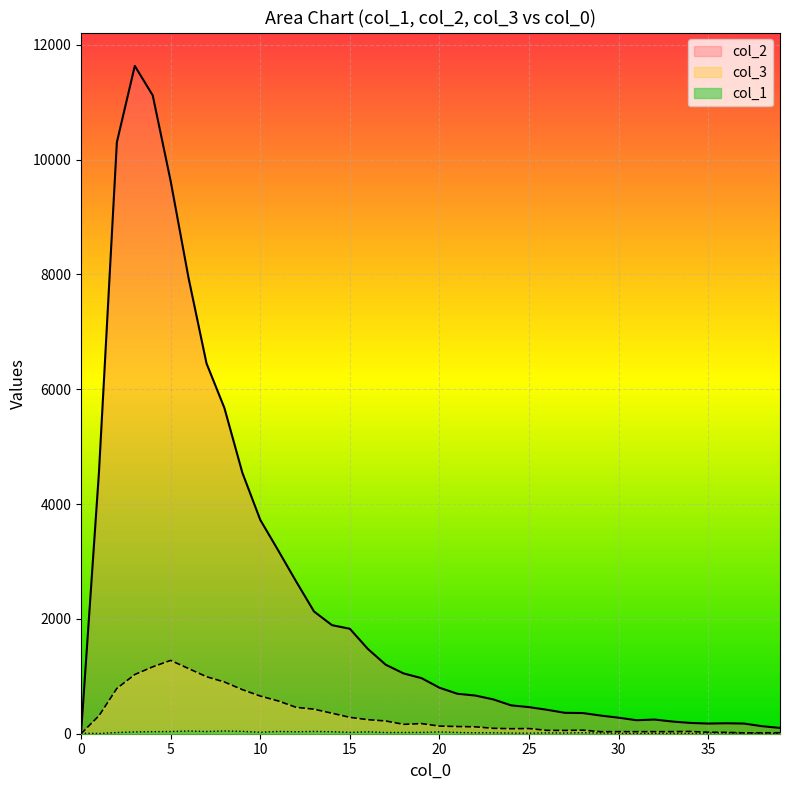

Rank the series at 4 from highest to lowest value.

col_2, col_3, col_1